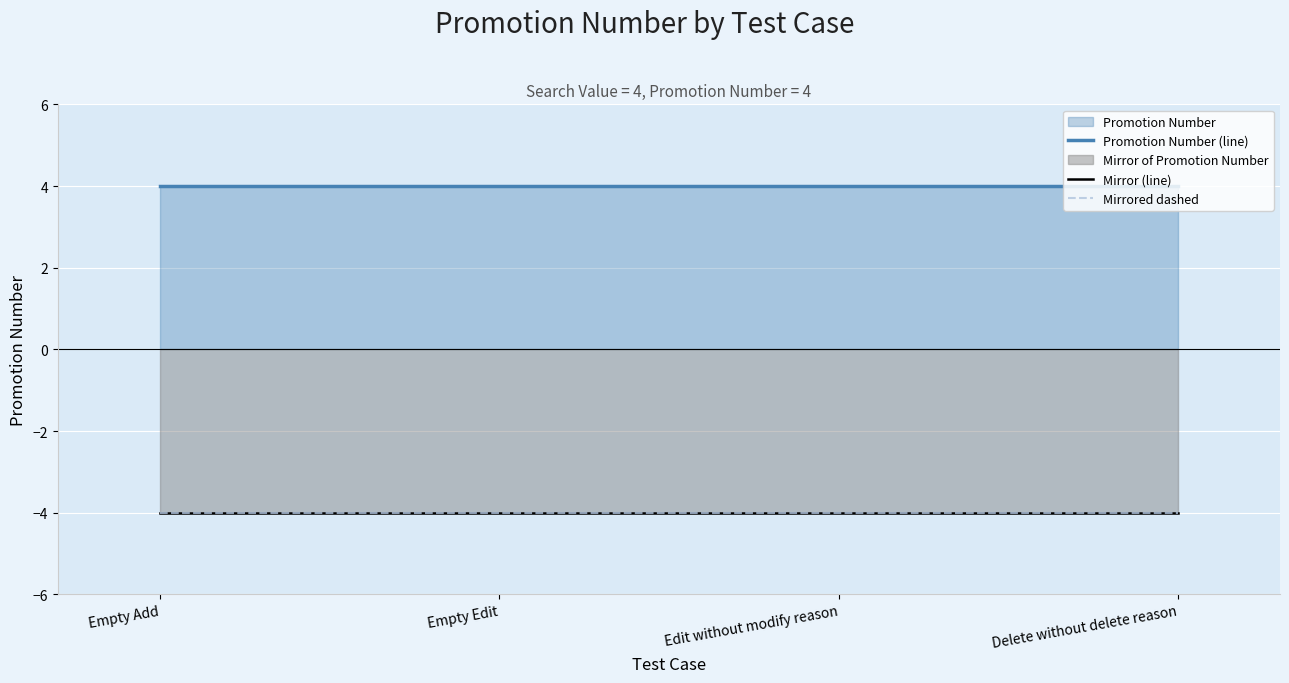

At which category is the sum across all series the highest?

Empty Add